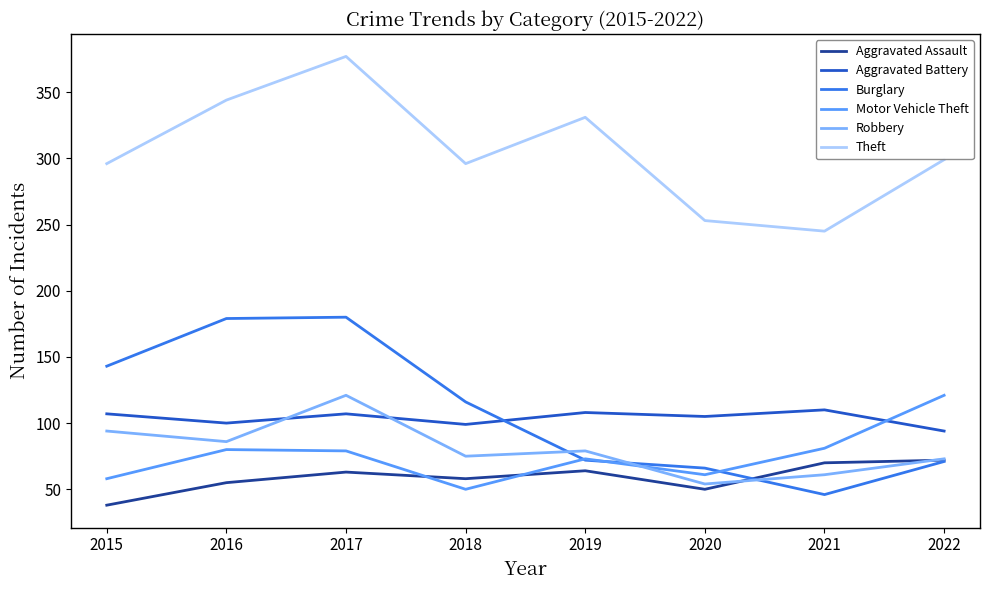

Where is the first local maximum for Robbery?

2017